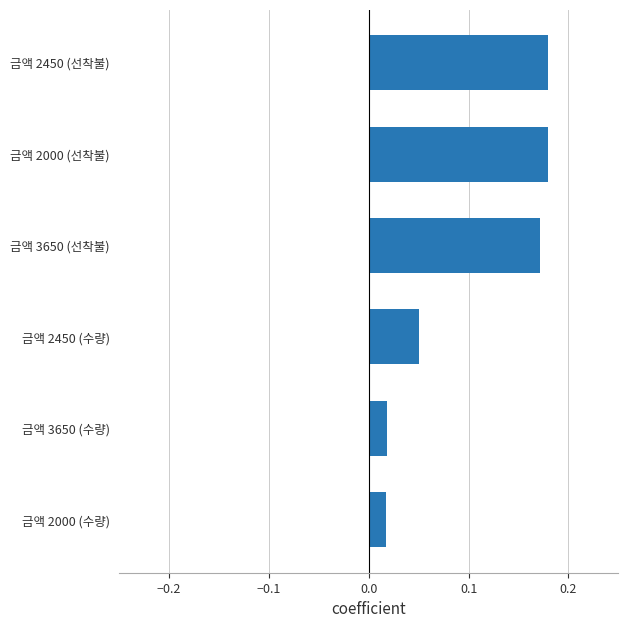

What is the sum of all values?

0.6